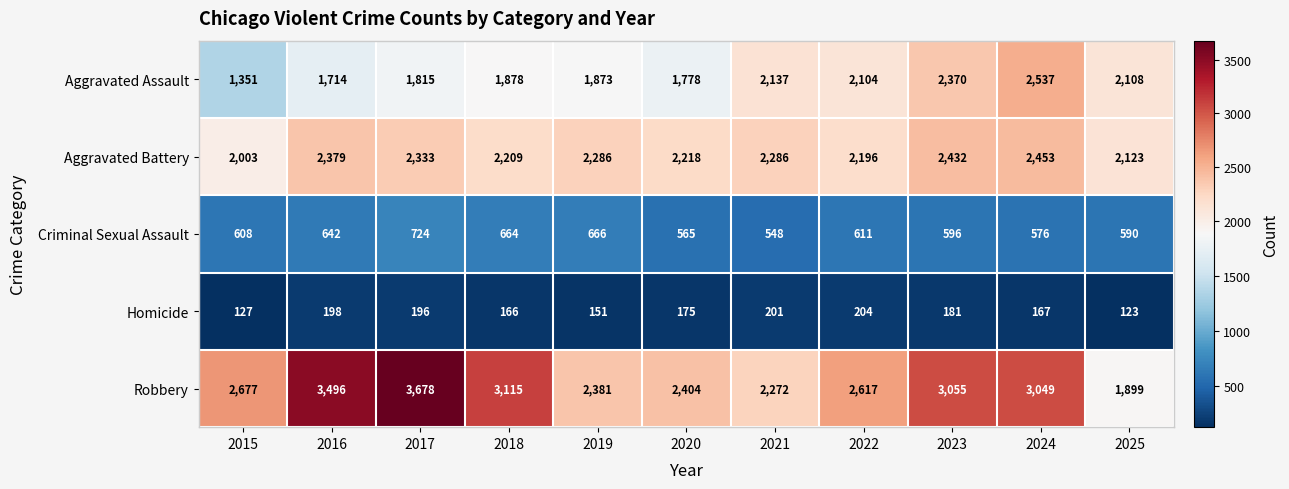

Which series has the largest range (max minus min)?

Robbery